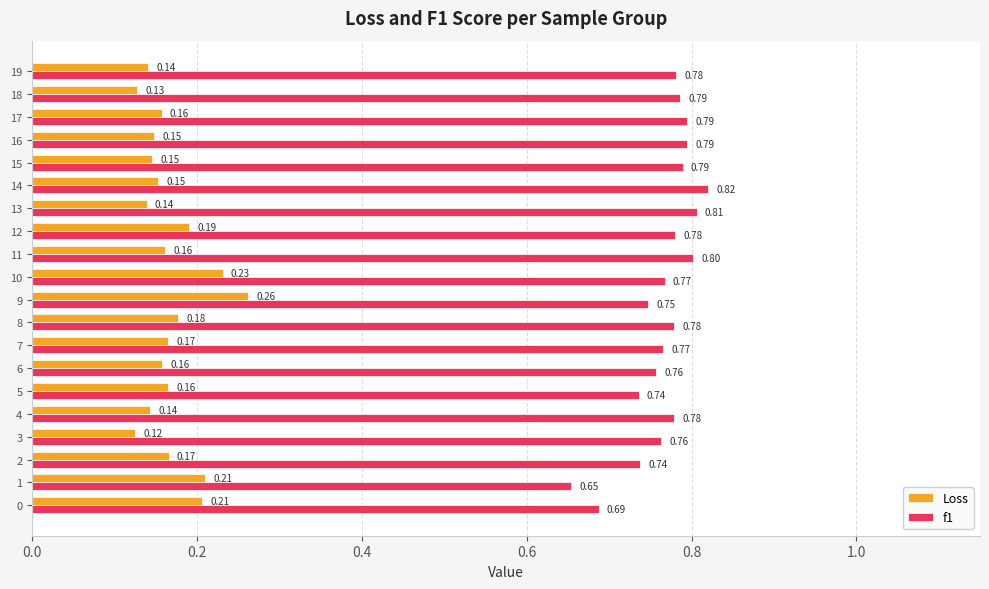

Between 2 and 3, which series saw the biggest shift?

Loss